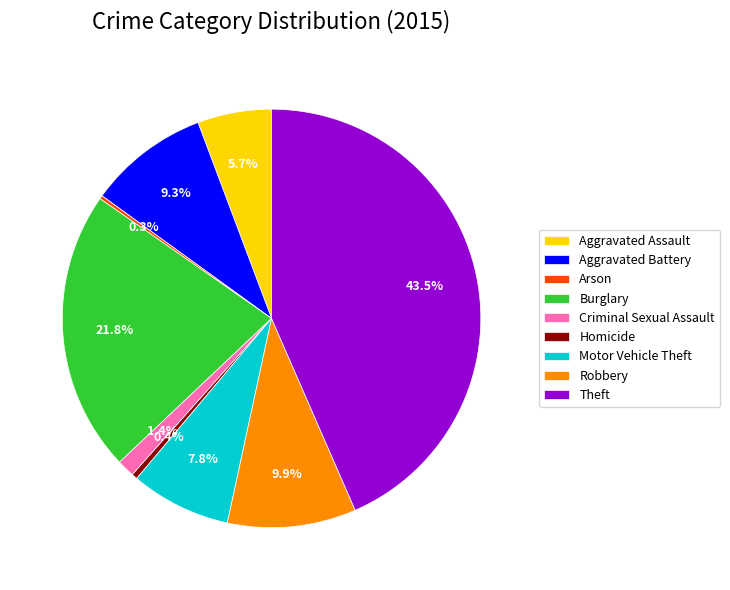

Between Homicide and Aggravated Battery, which is larger?

Aggravated Battery